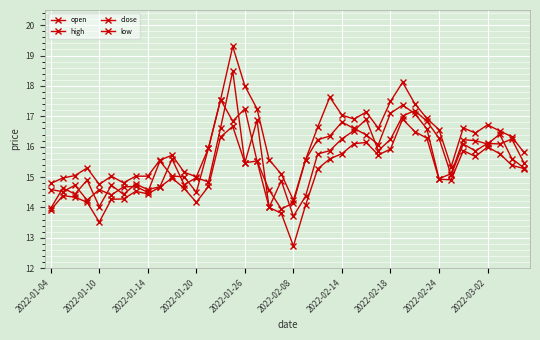

Which series has the largest total across all categories?

high